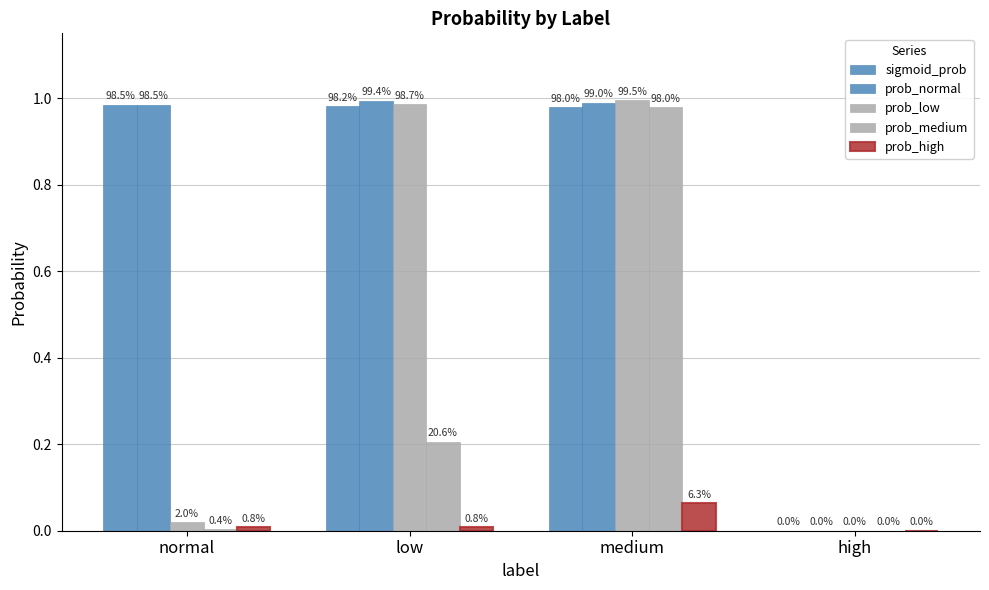

How many groups of bars are there?

4